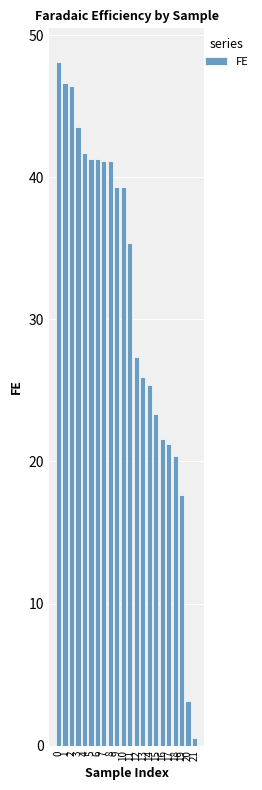

What is the sum of the values at 19 and 14?

43.0